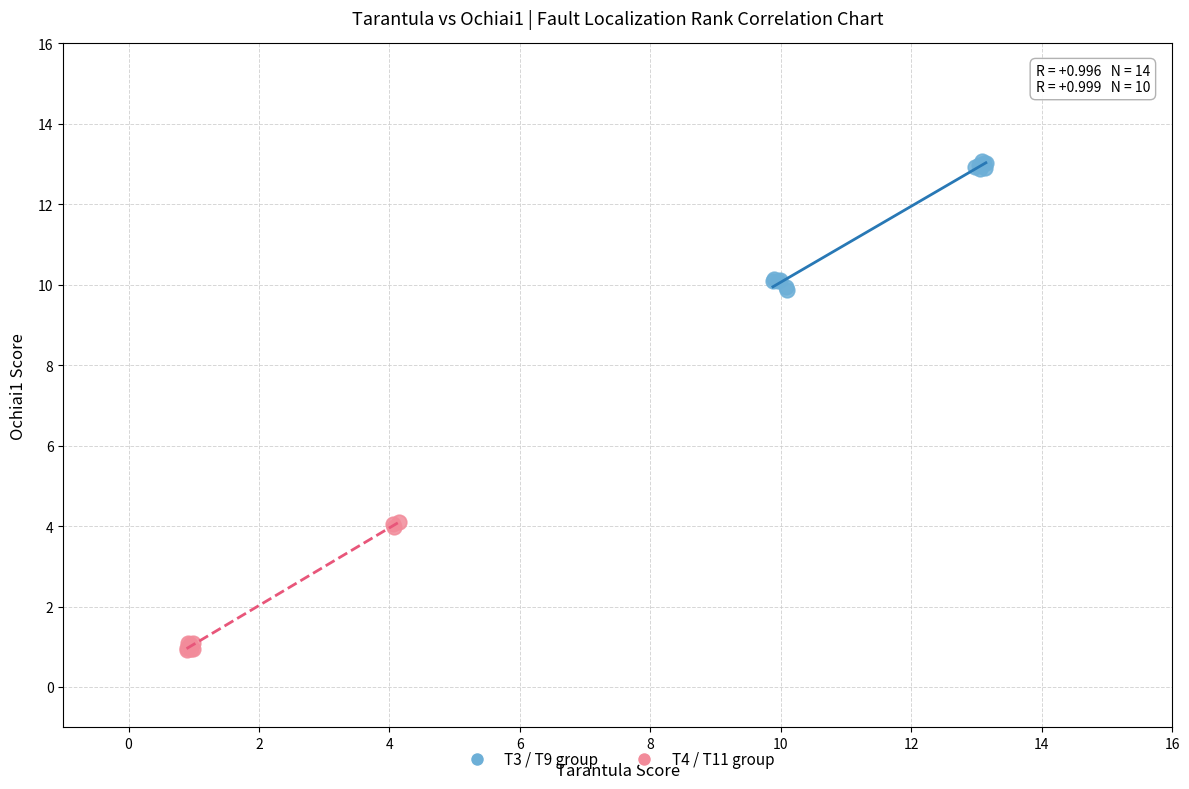

Which series contains the highest Y value?

T3 / T9 group